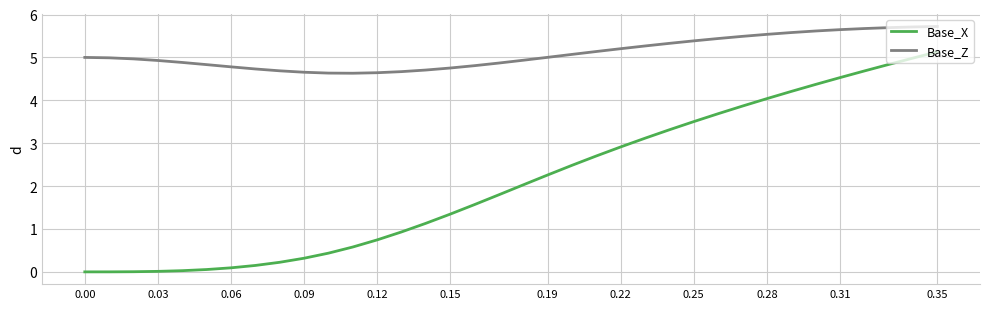

What is the maximum value for Base_X?

5.1